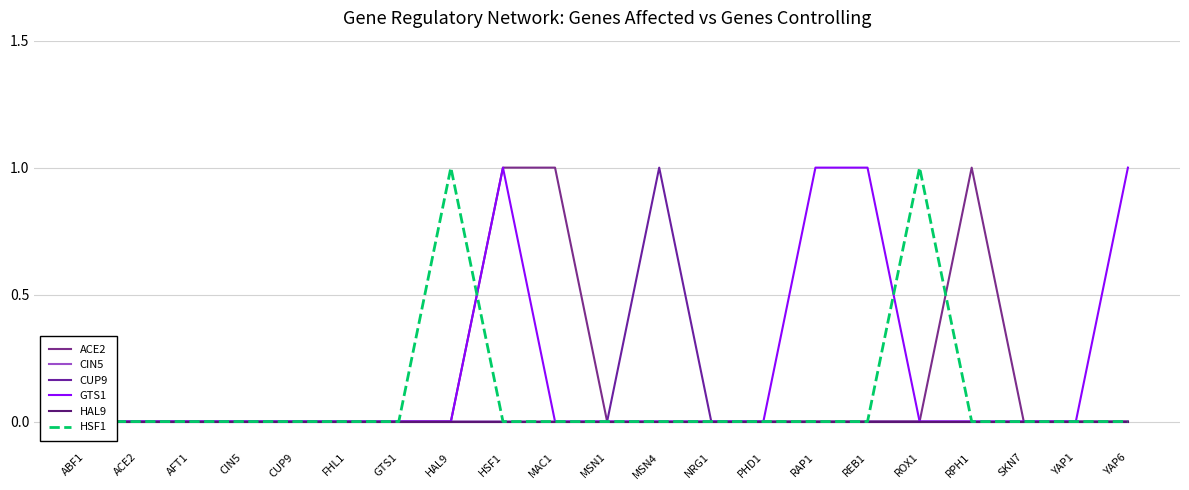

What are all the series names shown in the legend?

ACE2, CIN5, CUP9, GTS1, HAL9, HSF1